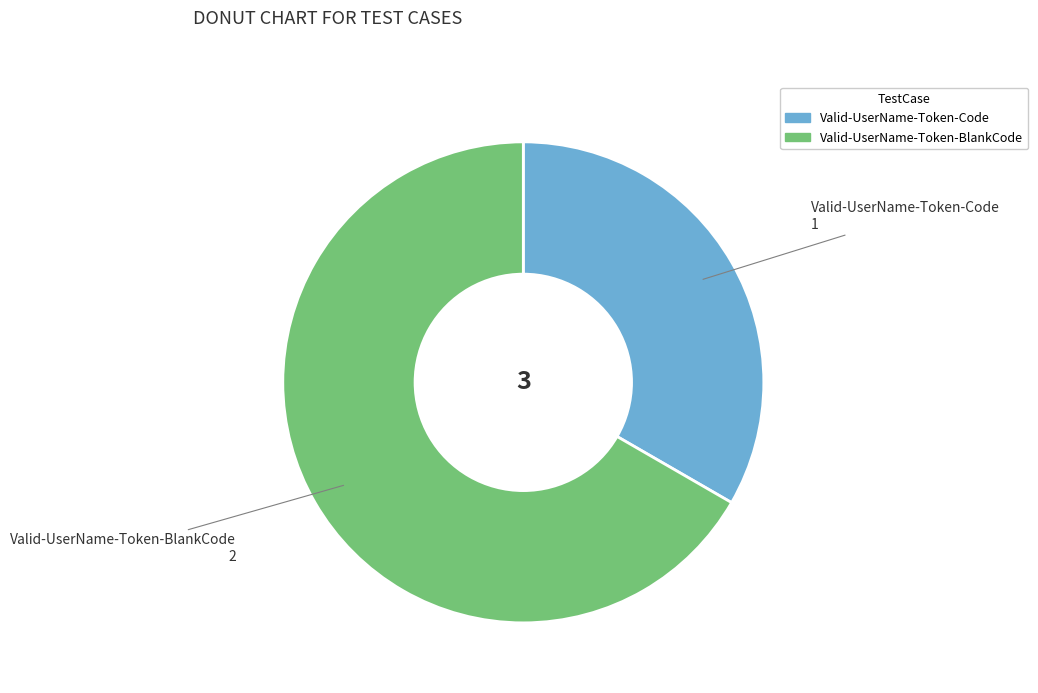

Between Valid-UserName-Token-BlankCode and Valid-UserName-Token-Code, which is larger?

Valid-UserName-Token-BlankCode